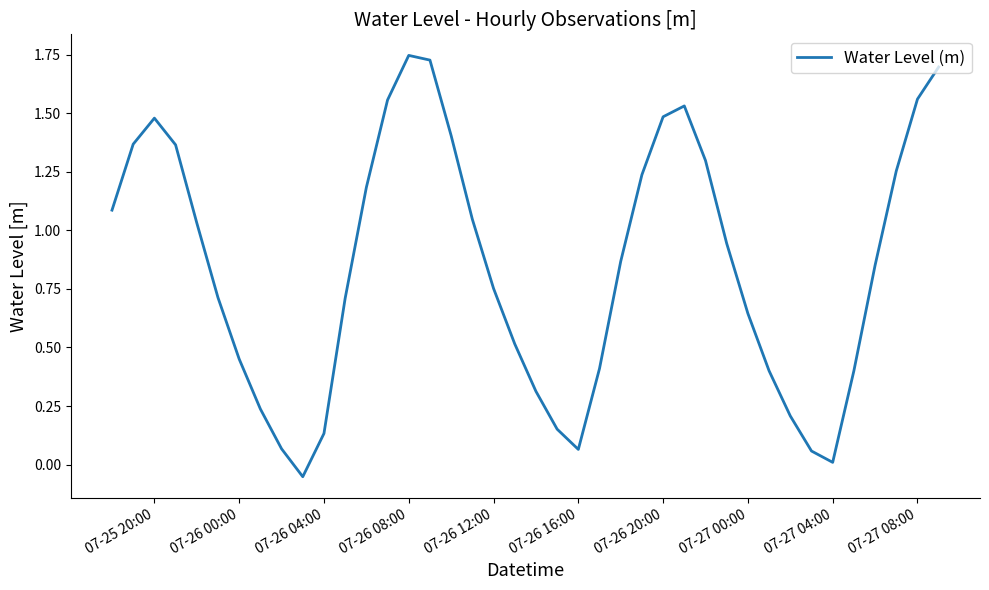

What is the difference between the maximum and minimum values?

1.8